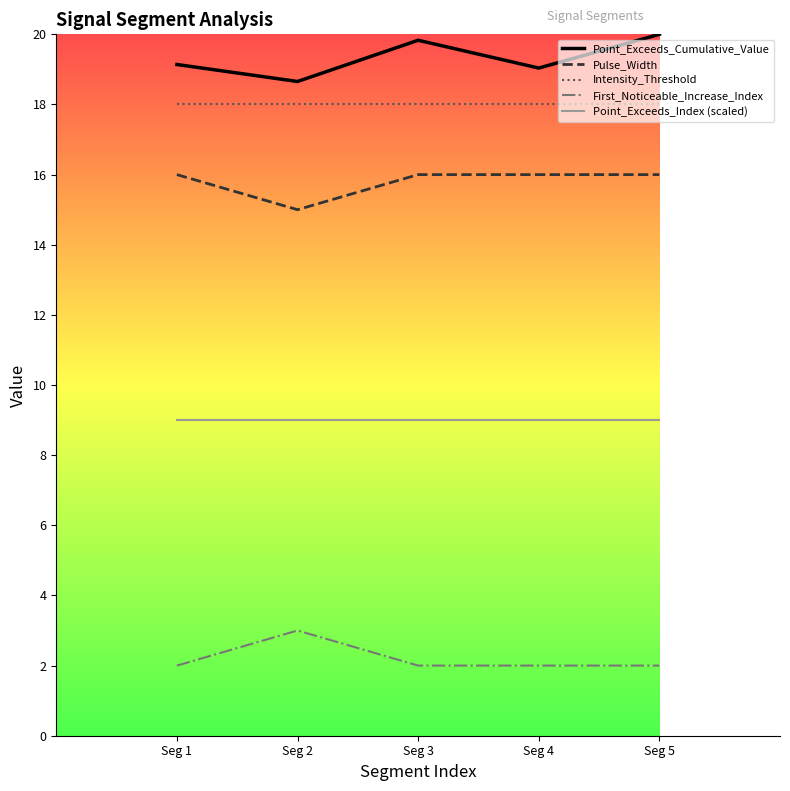

Which series has the largest total across all categories?

Point_Exceeds_Cumulative_Value